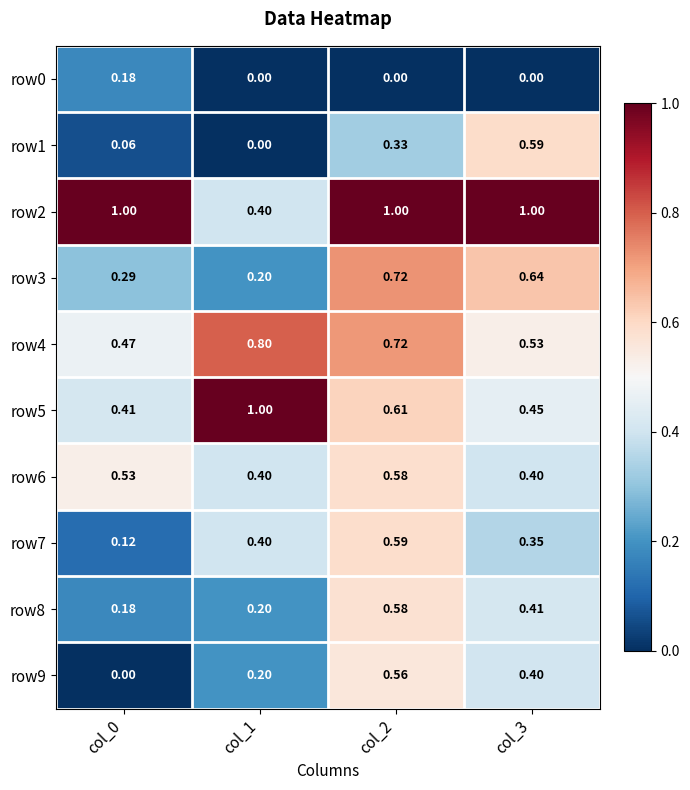

Which series has the largest total across all categories?

row2